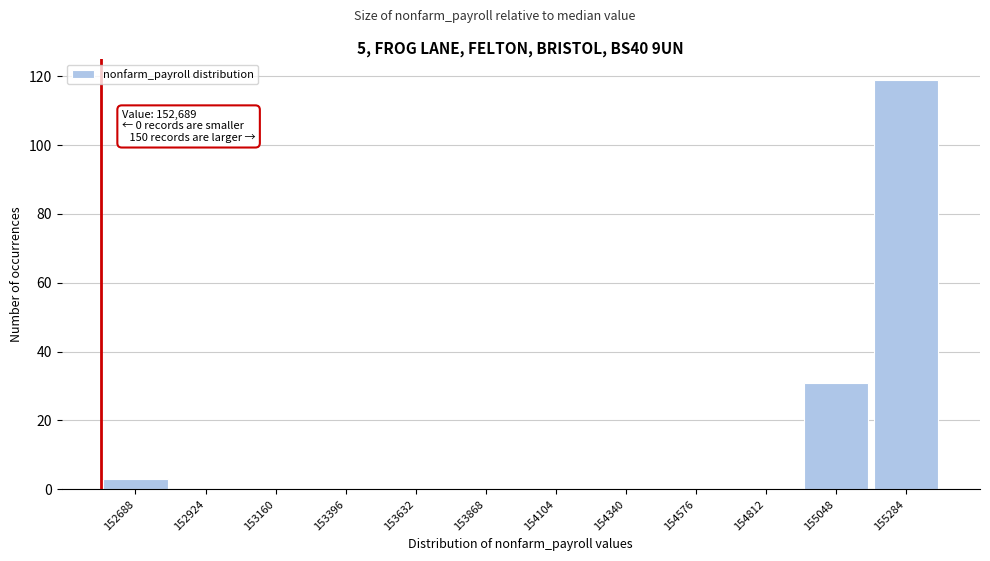

Reading right to left, extract all data points from this chart.

155284=119	155048=31	154812=0	154576=0	154340=0	154104=0	153868=0	153632=0	153396=0	153160=0	152924=0	152688=3